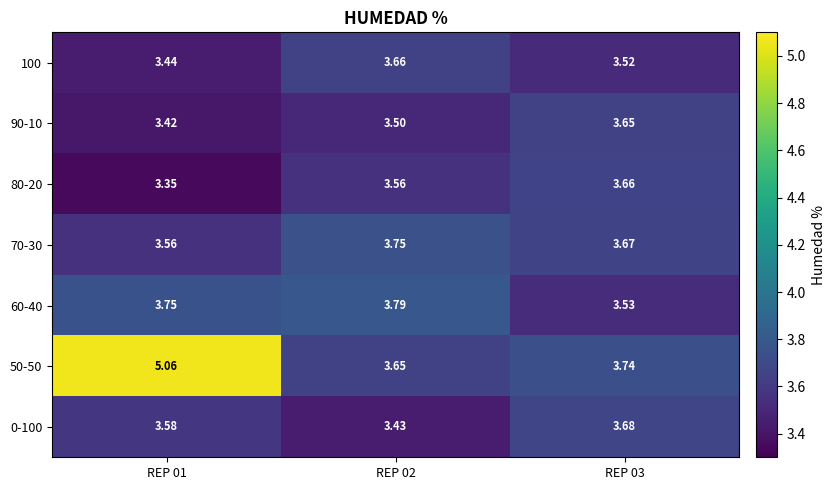

Is the value of 50-50 at REP 01 greater than the value of 60-40 at REP 03?

Yes